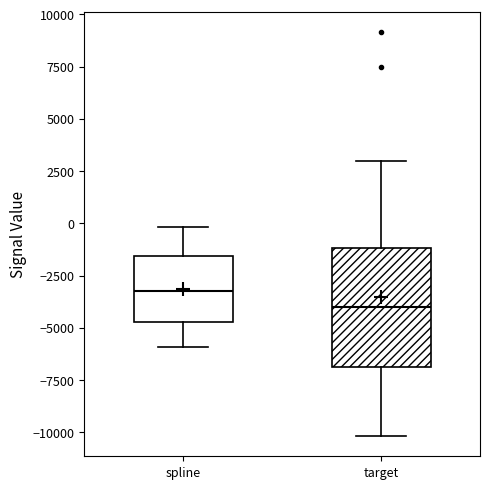

Which box's median line is the lowest?

target